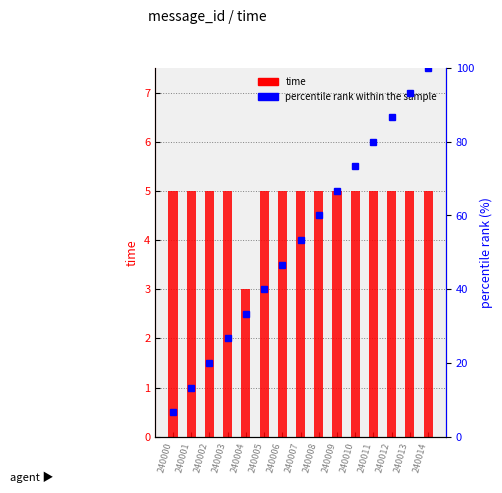

What is the value of the percentile rank within the sample bar at the 5th from the left?

33.3